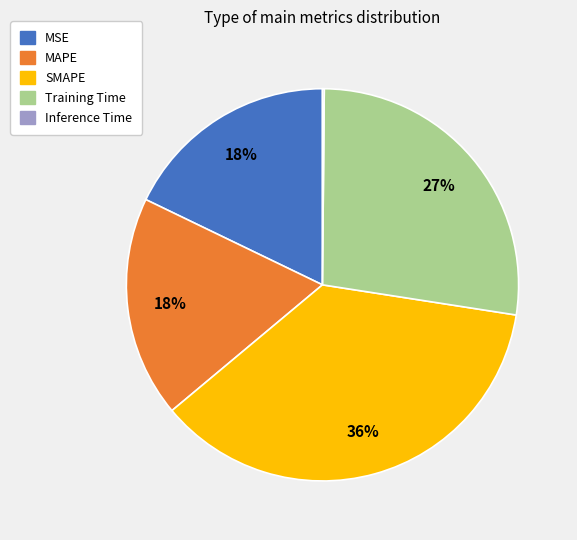

Do MAPE and MSE together represent more than half of the pie?

No